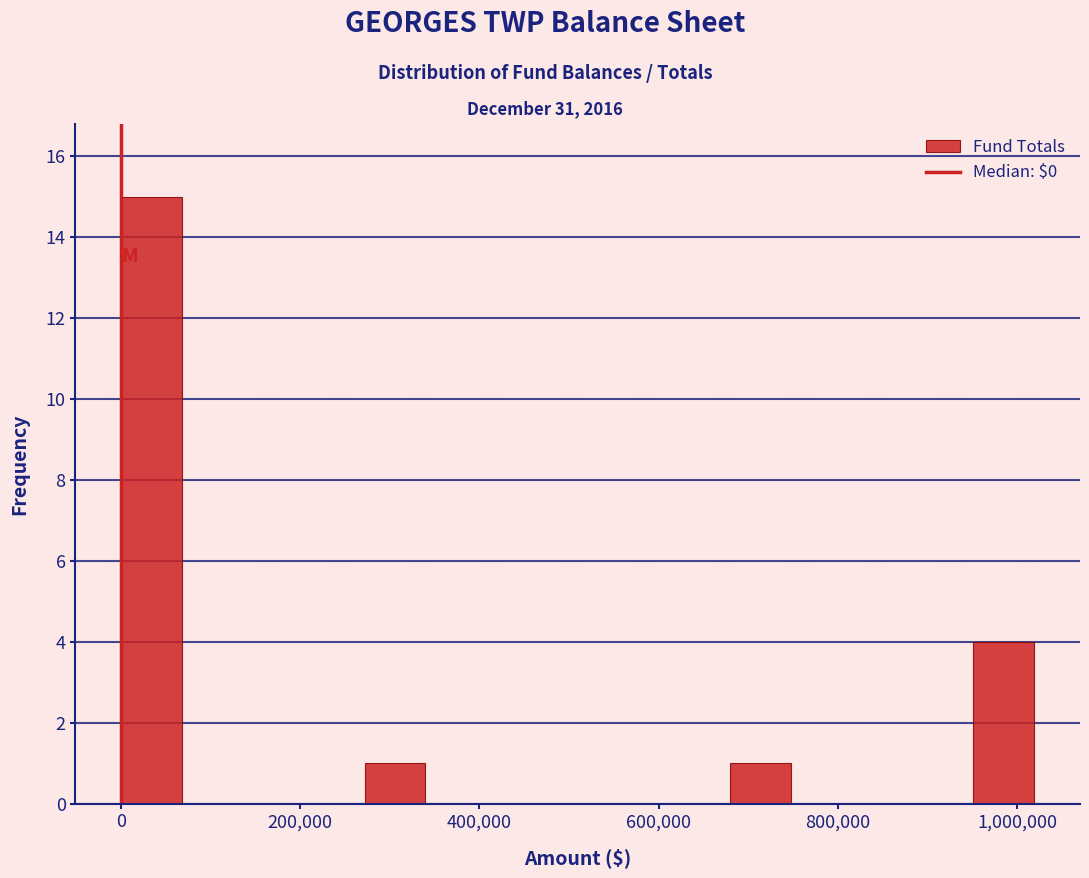

Read against the x-axis, roughly where is the centre of the tallest bar?

40000